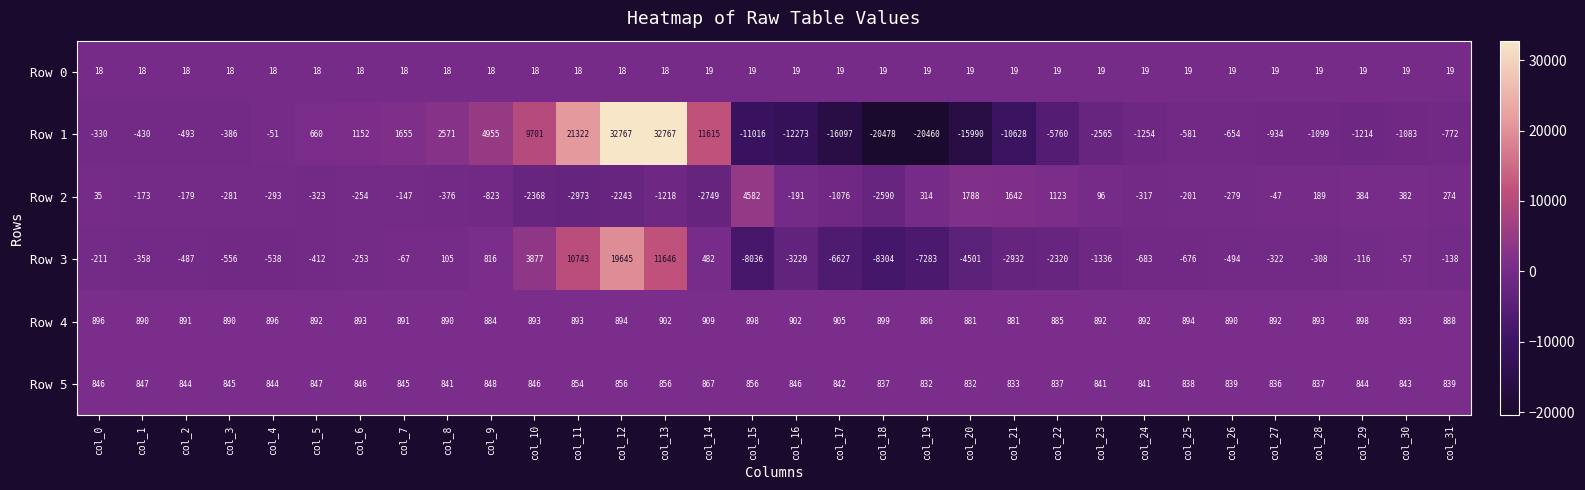

The Row 4 series shows 449 at col_21. True or false?

False